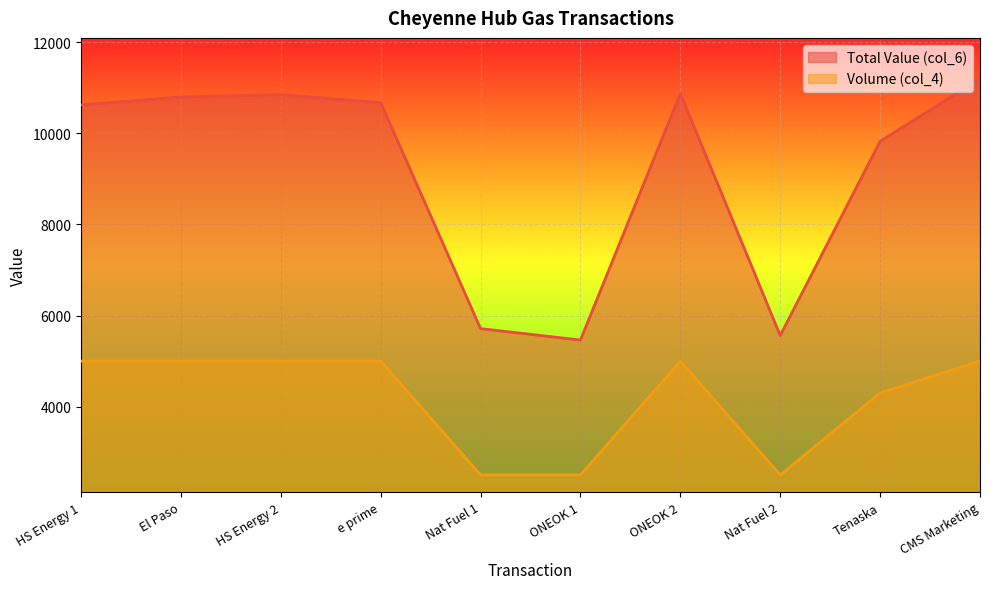

Does the chart display data point markers on the line(s)?

No